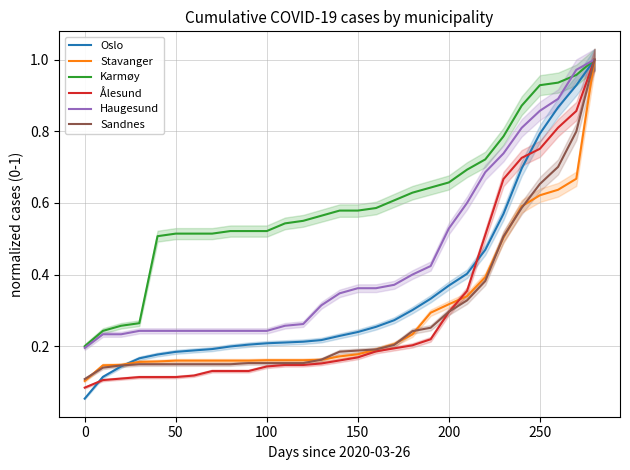

True or false: Stavanger has a value of 0.1 at 11.

False